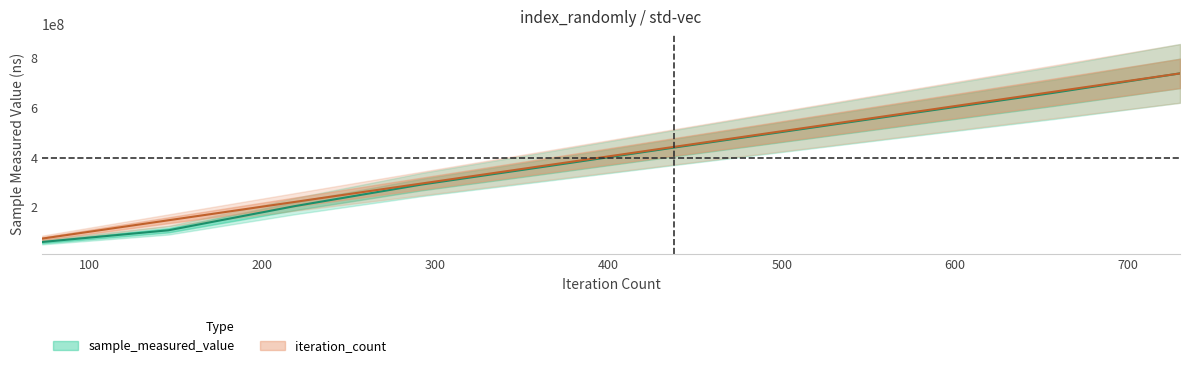

Which category has the lowest value in the iteration_count series?

73